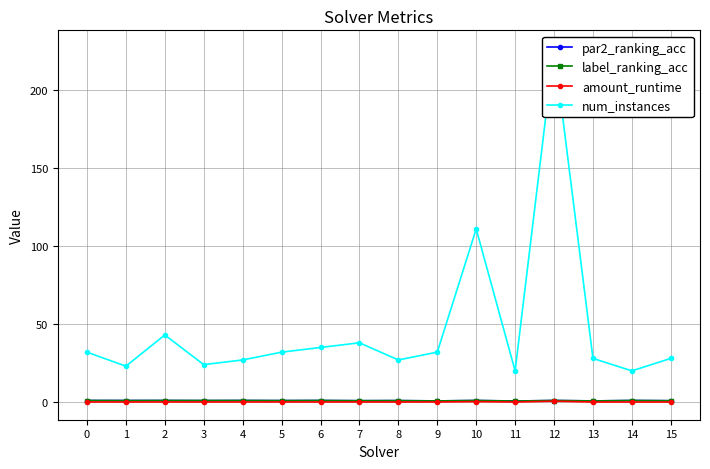

At which category is the sum across all series the highest?

12